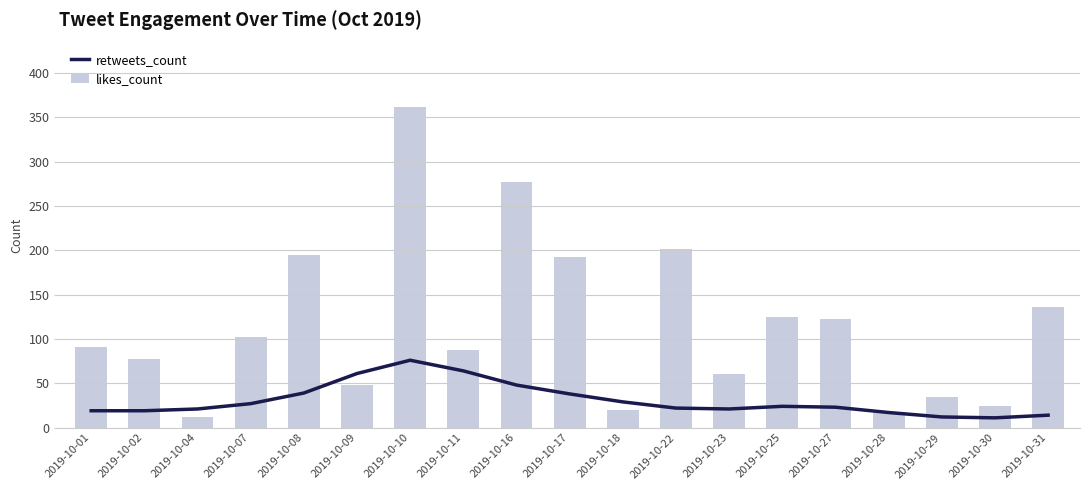

What are all the series names shown in the legend?

retweets_count, likes_count